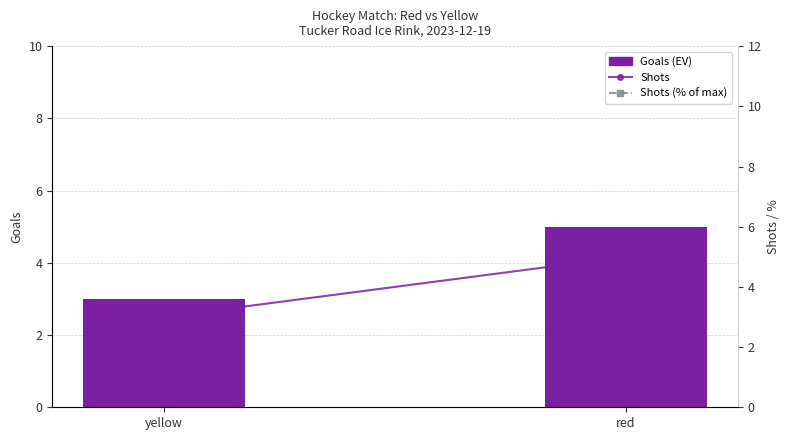

Which series has the largest range (max minus min)?

Shots (% of max)